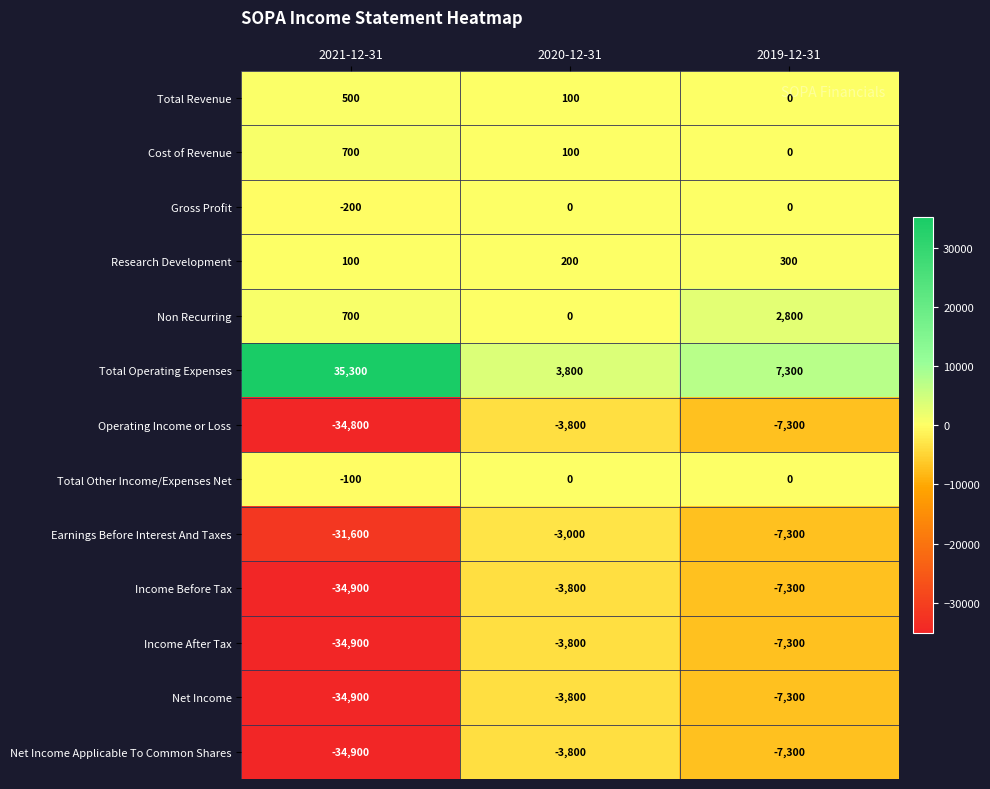

What is the difference between the maximum and second lowest values in the Income After Tax series?

3500